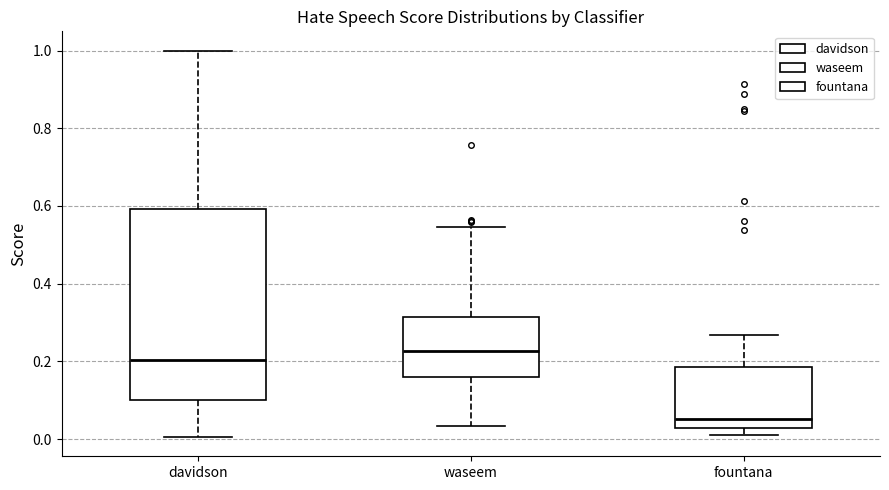

Reading left to right, read every box against the y-axis: the position of its median line, the range the box covers, and the ends of its whiskers. The values are not printed on the chart, so give them approximately, as read against the axis.

davidson: median 0.20, box 0.10 to 0.60, whiskers 0.00 to 1.00
waseem: median 0.22, box 0.16 to 0.32, whiskers 0.04 to 0.54
fountana: median 0.06, box 0.02 to 0.18, whiskers 0.00 to 0.26